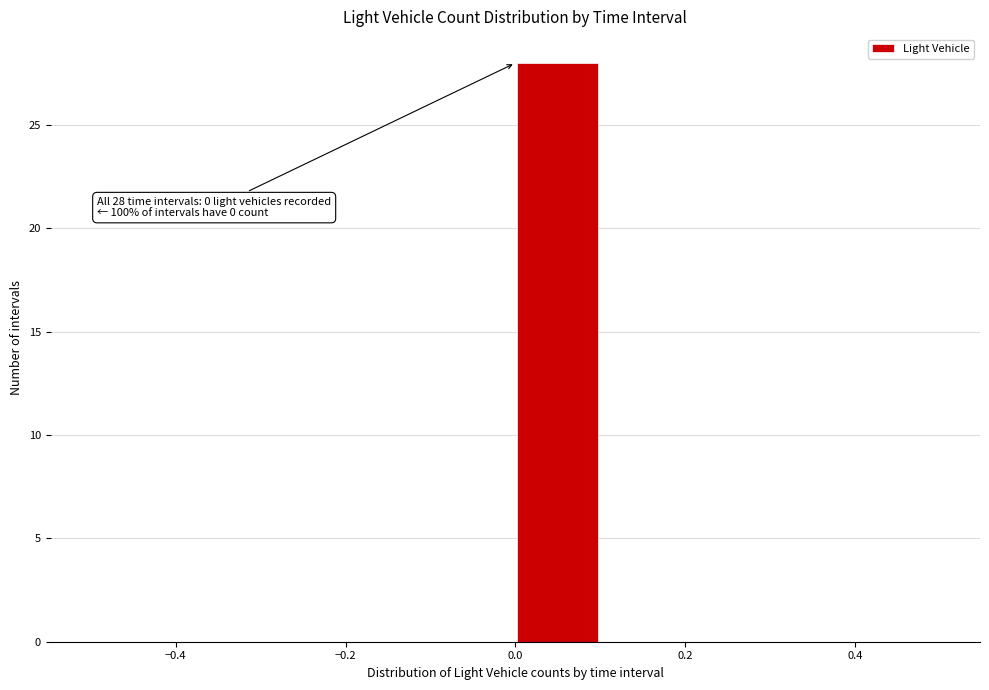

Which range on the x-axis has the tallest bar?

0.0 to 0.1